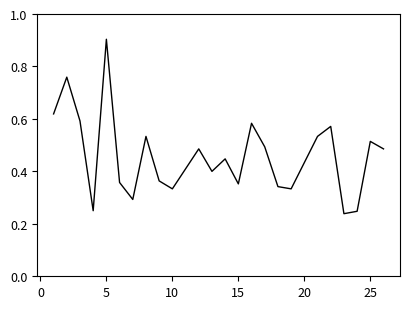

What is the difference between the maximum and second lowest values?

0.7